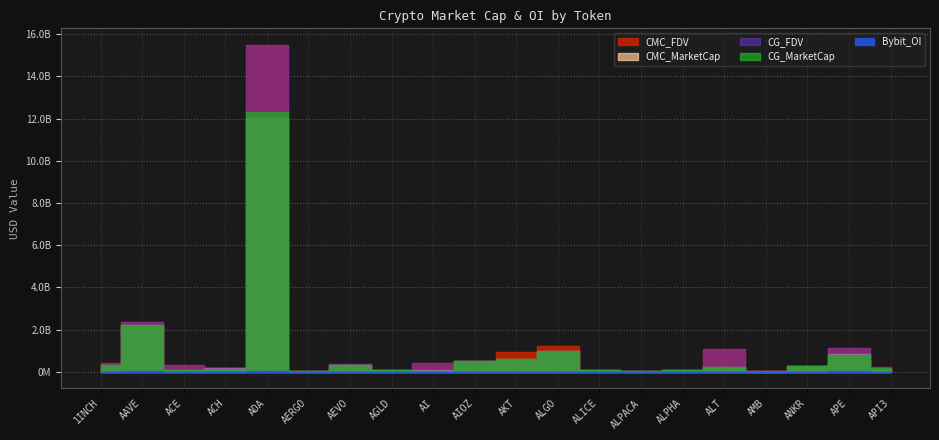

The CMC_MarketCap series shows 269494037.8 at ANKR. True or false?

True